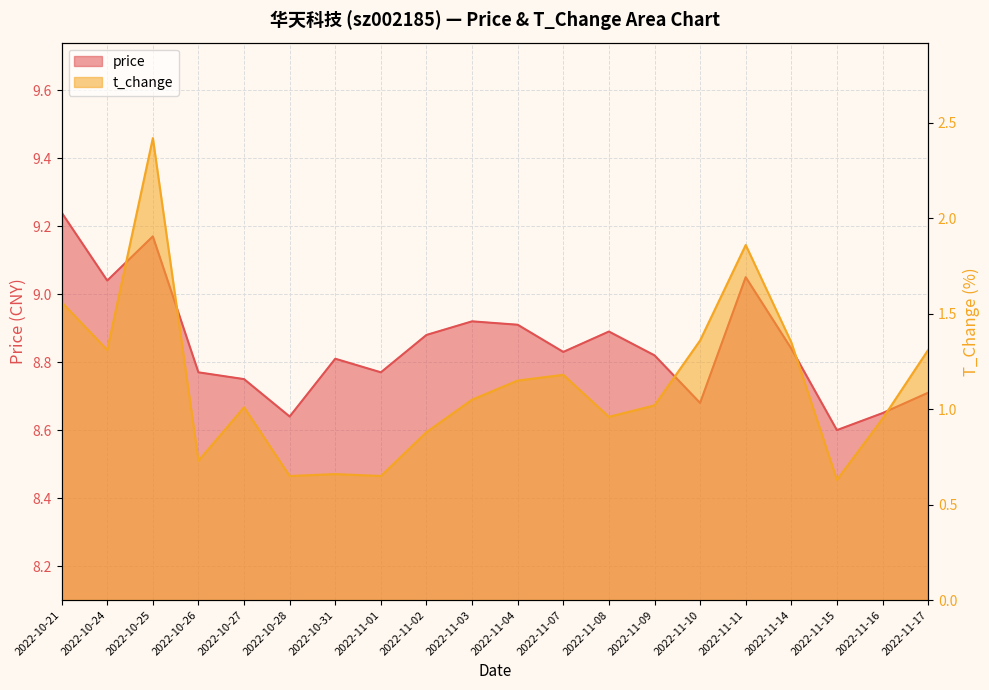

Is the value of price at 2022-11-08 greater than the value of t_change at 2022-10-31?

Yes